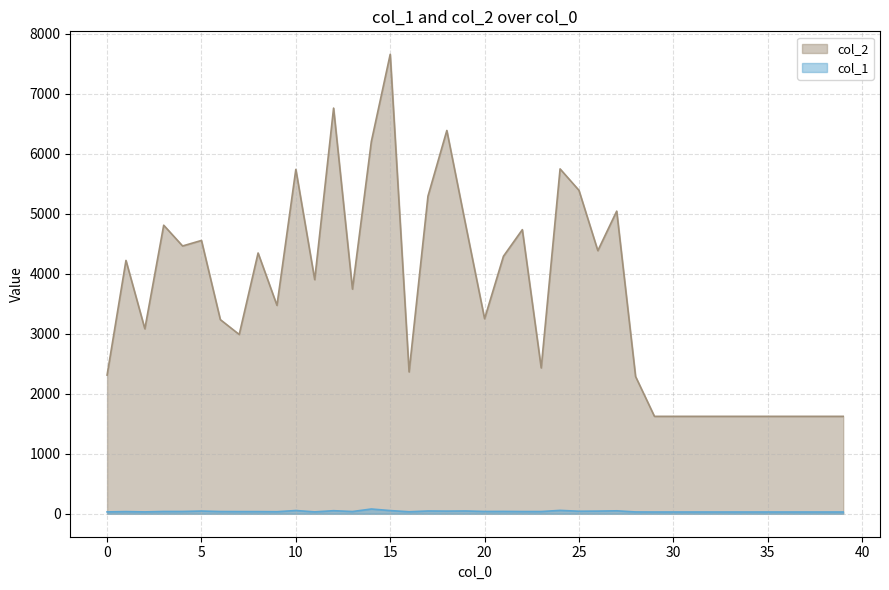

What is the sum of all col_2 values?

145832